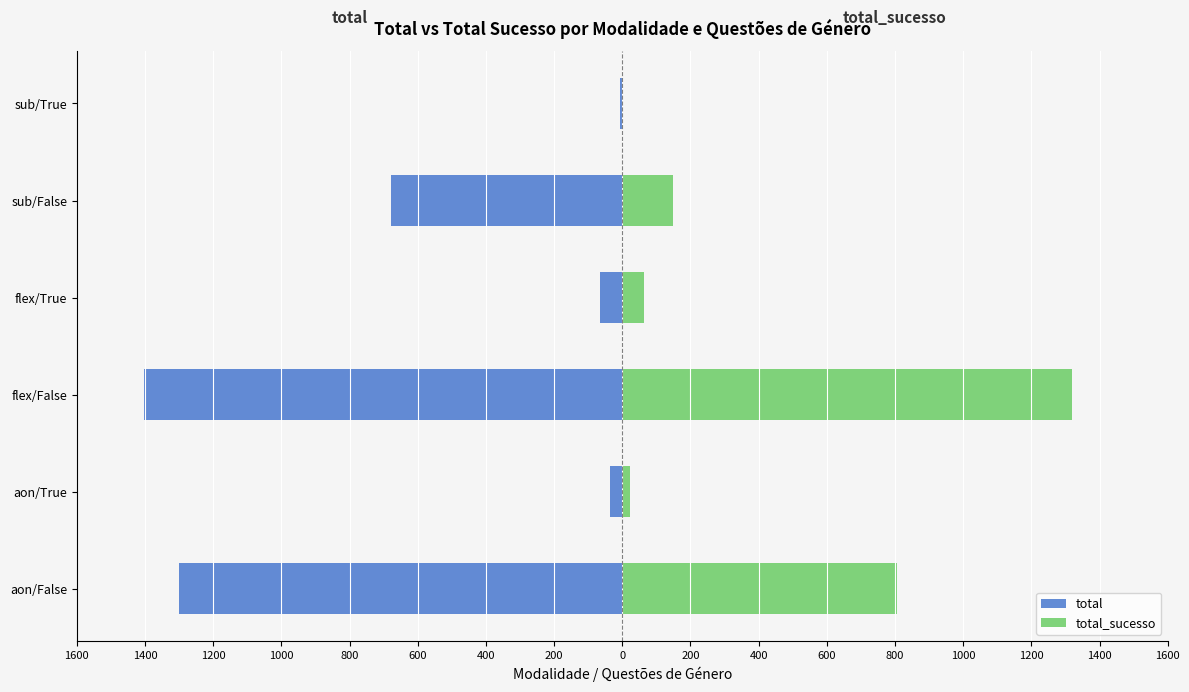

What is the value of the total_sucesso bar at the 5th from the left?

150